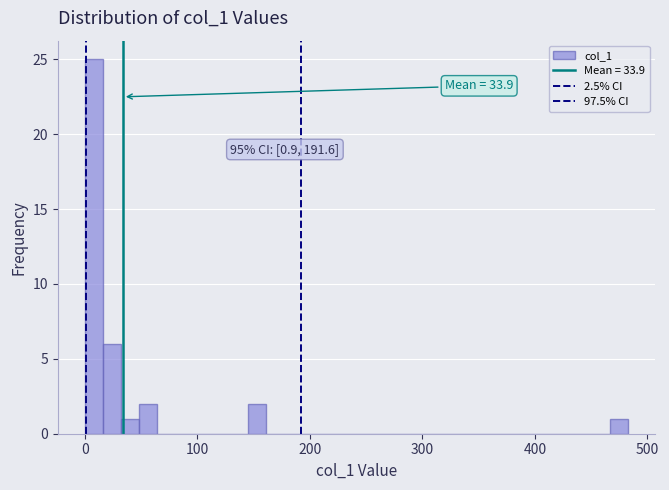

Read against the x-axis, roughly where is the centre of the tallest bar?

10